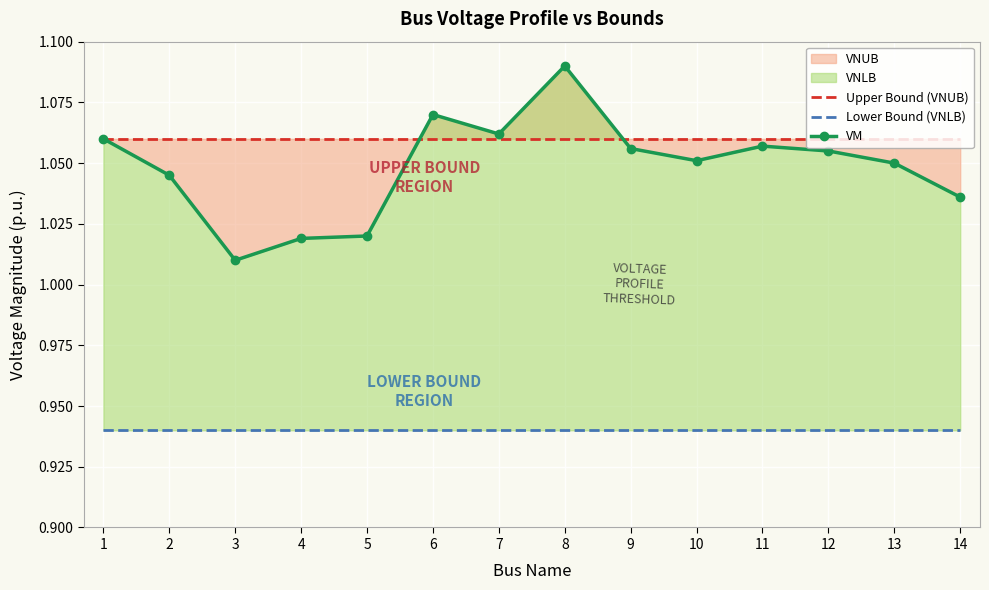

Reading left to right, list all the values displayed in this chart.

Upper Bound (VNUB): 1.1	1.1	1.1	1.1	1.1	1.1	1.1	1.1	1.1	1.1	1.1	1.1	1.1	1.1
Lower Bound (VNLB): 0.9	0.9	0.9	0.9	0.9	0.9	0.9	0.9	0.9	0.9	0.9	0.9	0.9	0.9
VM: 1.1	1.0	1.0	1.0	1.0	1.1	1.1	1.1	1.1	1.1	1.1	1.1	1.1	1.0